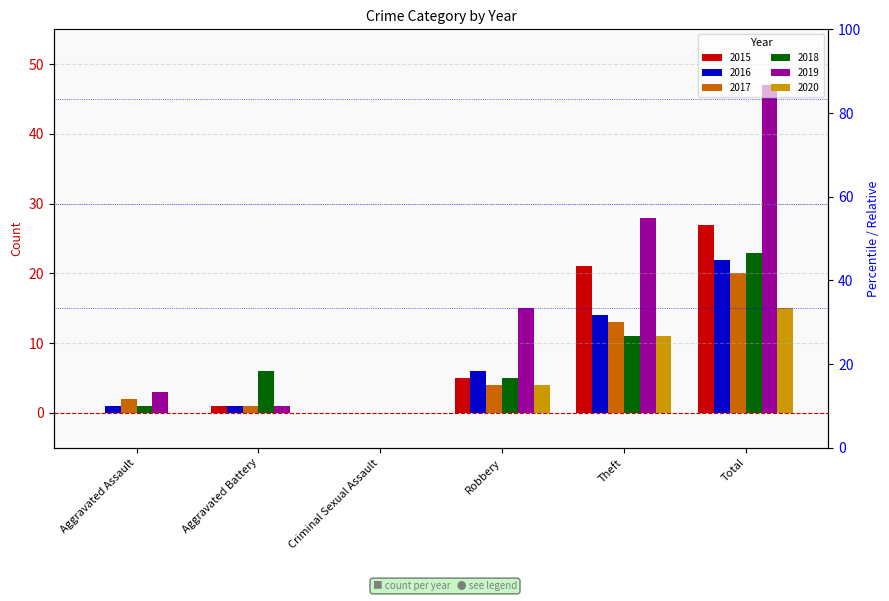

What is the greatest value displayed?

47